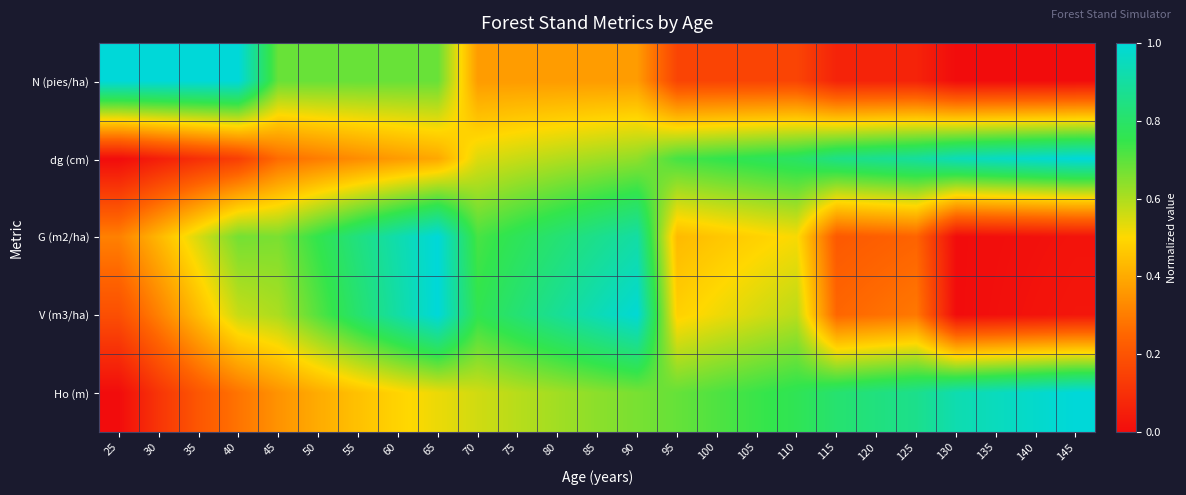

Between 60 and 115, which is larger?

60